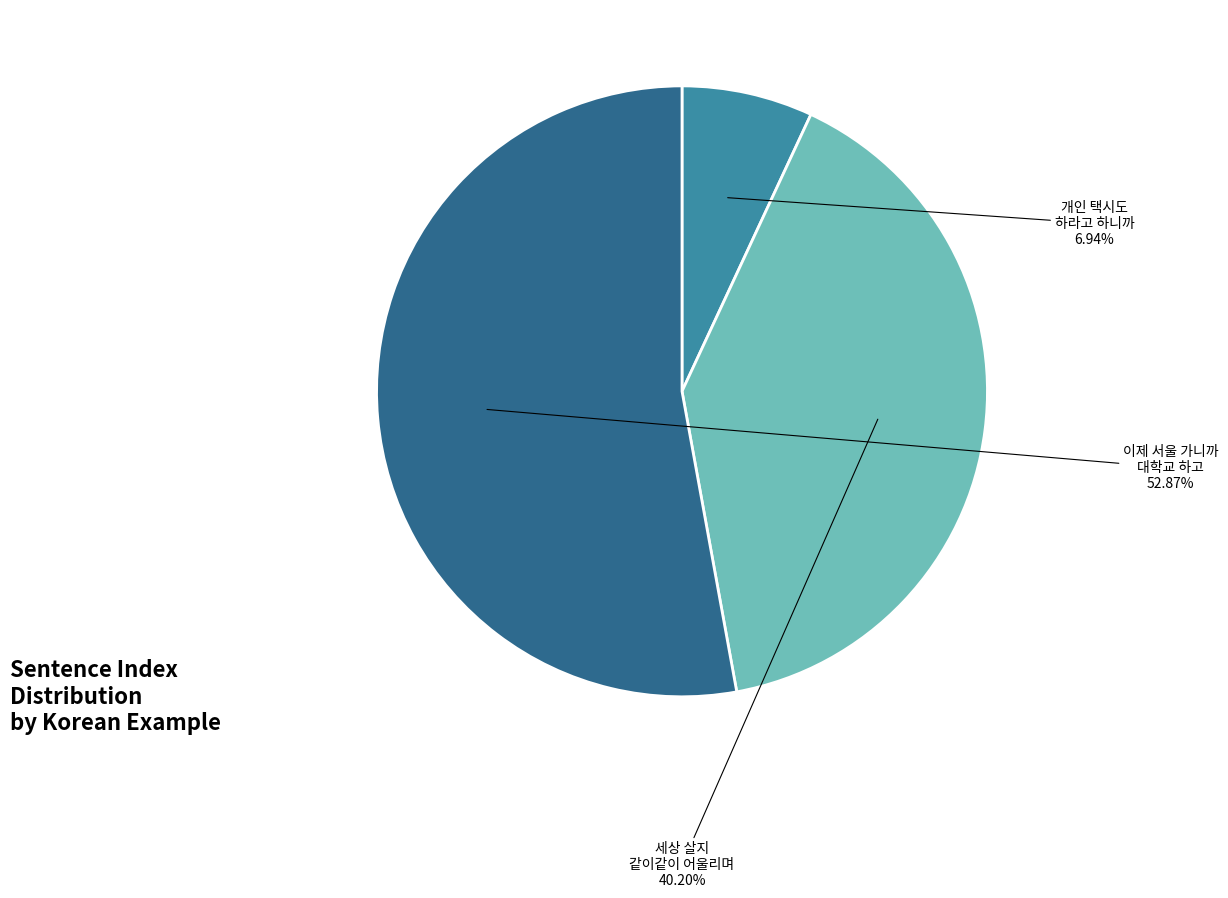

How many segments does this pie chart have?

3